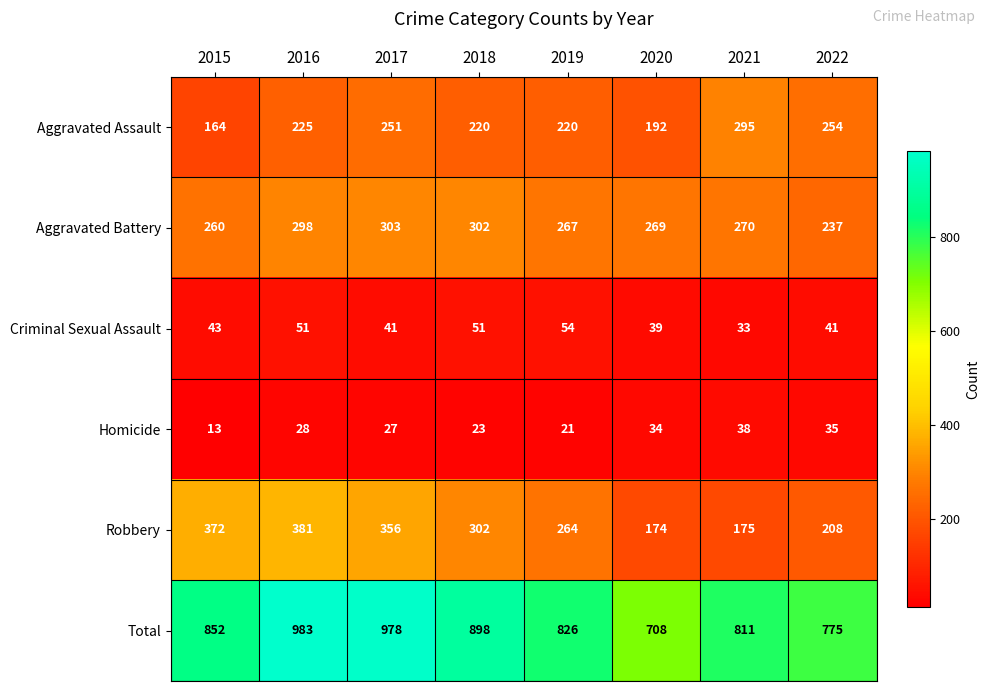

Read the Aggravated Battery value at 2016, to the nearest 10.

300